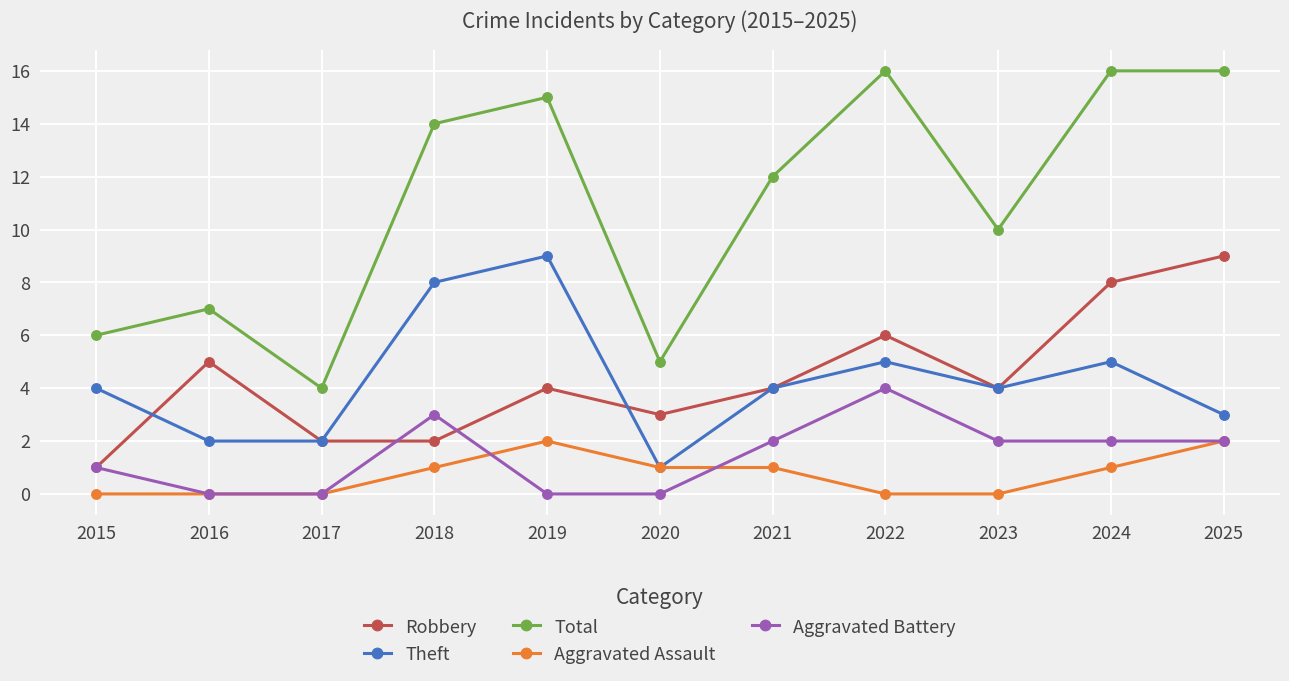

Reading left to right, list all the values displayed in this chart.

Robbery: 1	5	2	2	4	3	4	6	4	8	9
Theft: 4	2	2	8	9	1	4	5	4	5	3
Total: 6	7	4	14	15	5	12	16	10	16	16
Aggravated Assault: 0	0	0	1	2	1	1	0	0	1	2
Aggravated Battery: 1	0	0	3	0	0	2	4	2	2	2